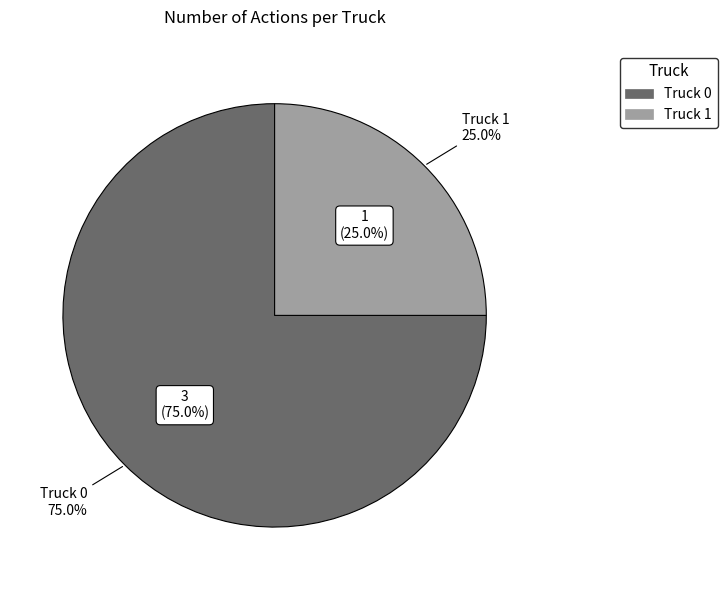

What is the smallest slice in the pie chart?

Truck 1